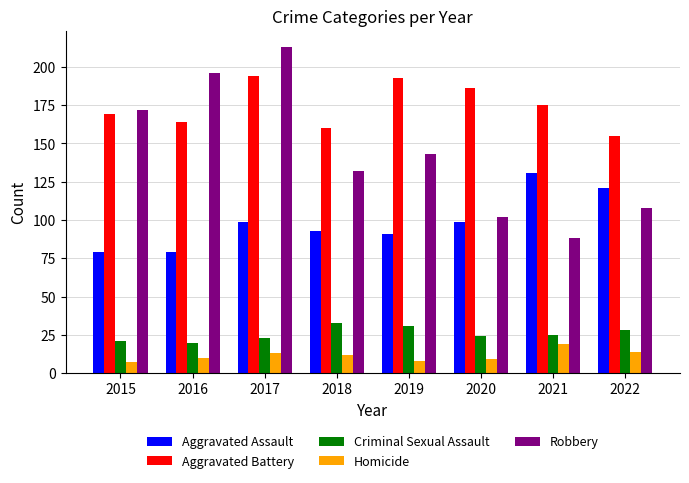

What is the minimum value for Homicide?

7